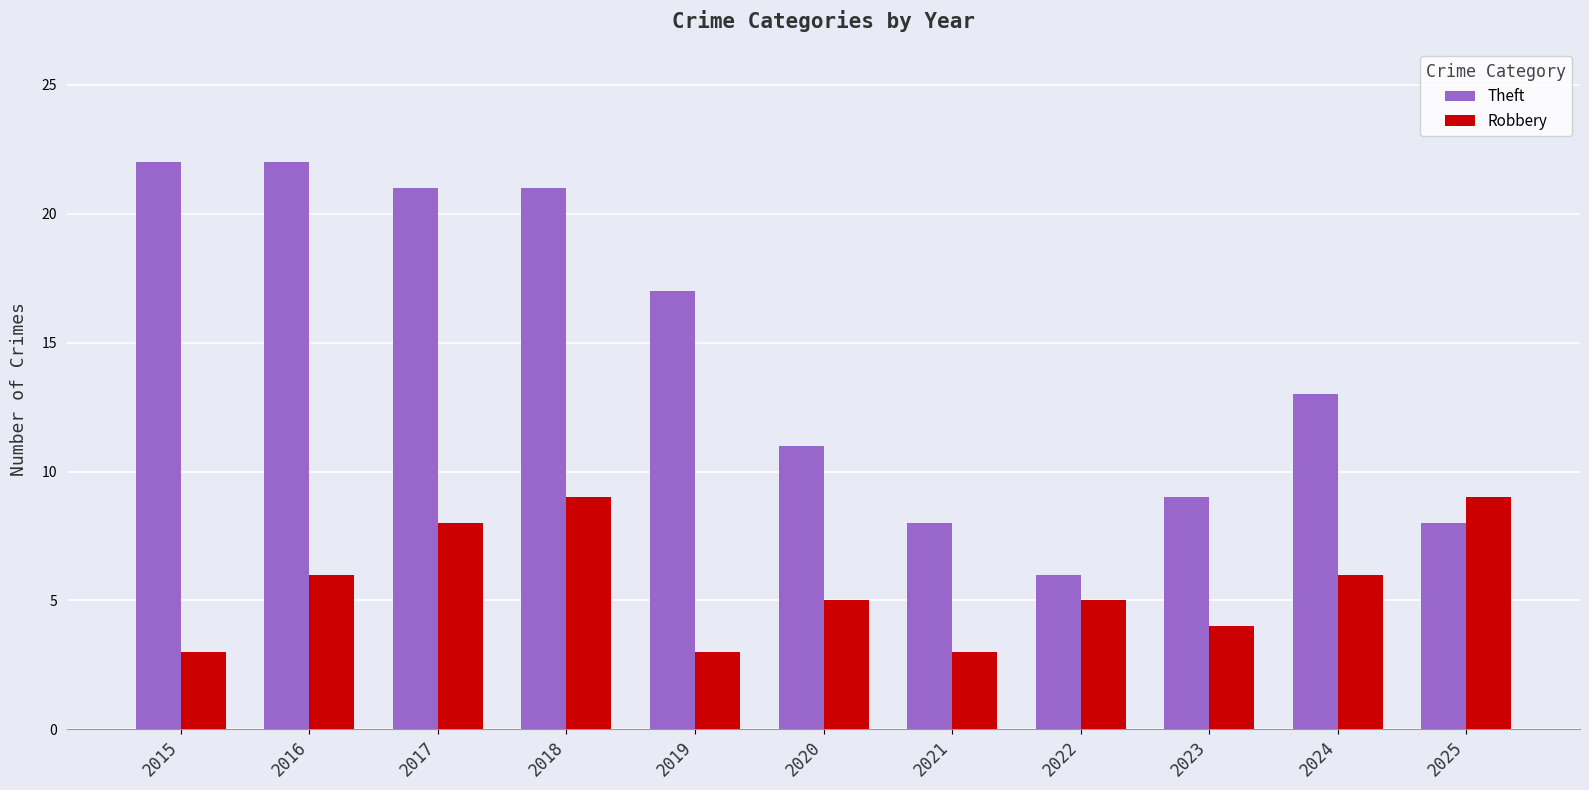

How many bars are there in total?

22